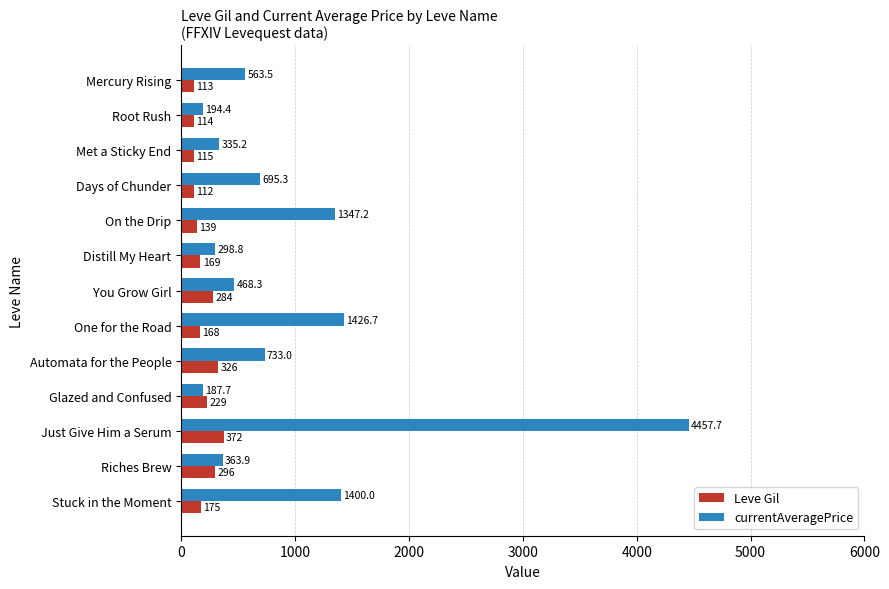

How many data points does each series have?

13